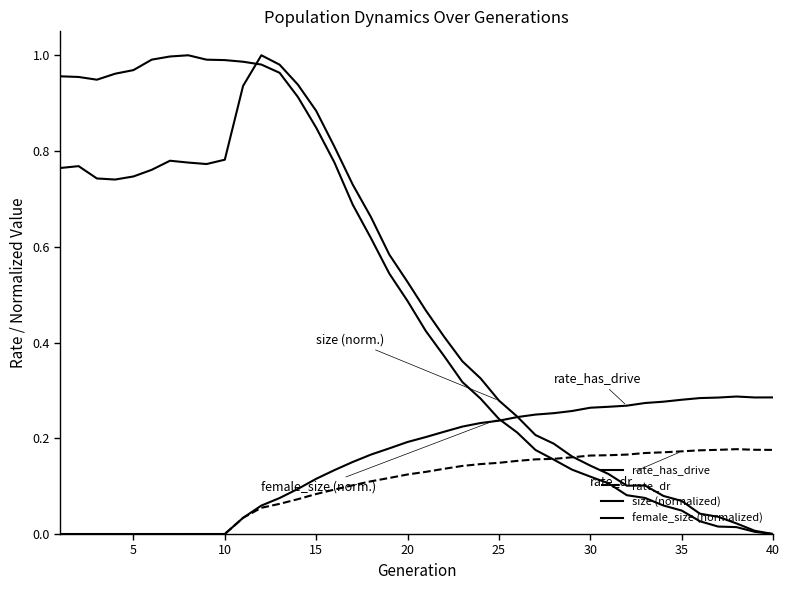

Which series has the widest spread of values?

size (normalized)